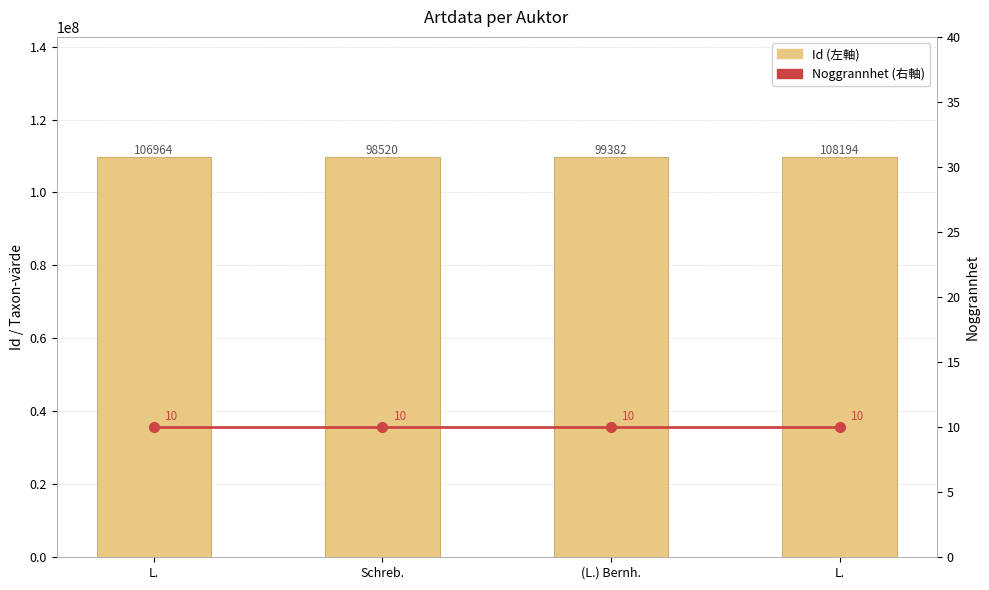

What is the total value across all series at (L.) Bernh.?

109735094